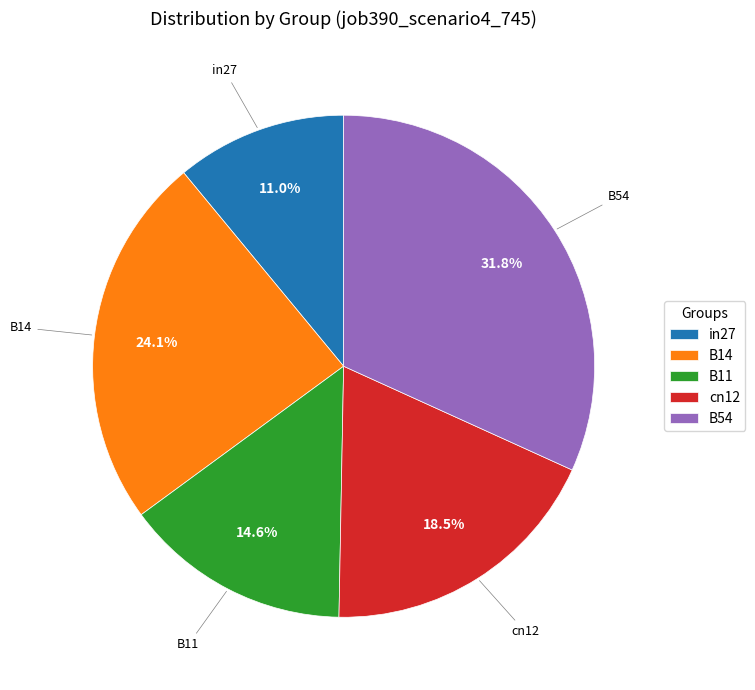

Is it true that in27 is 23% of the pie?

False